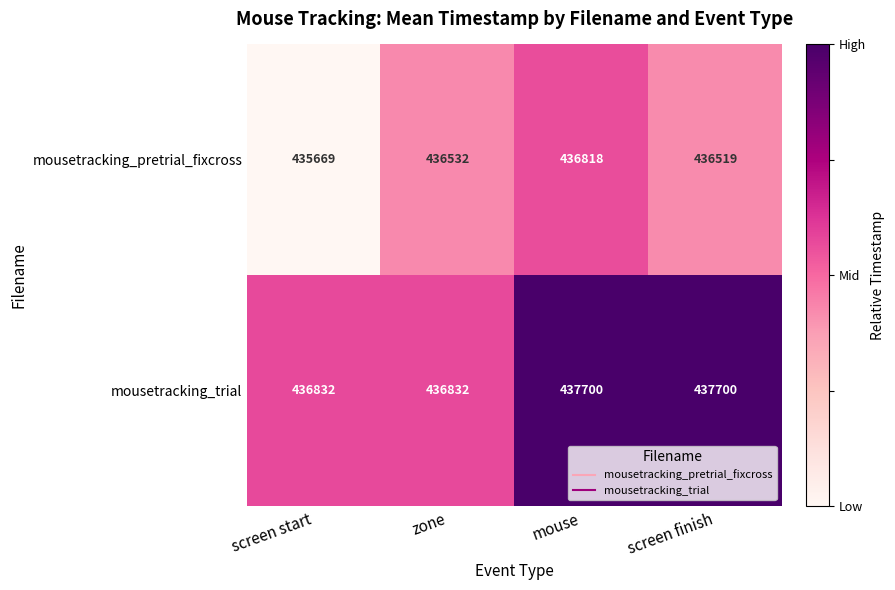

Read the mousetracking_trial value at screen finish, to the nearest 10.

437700